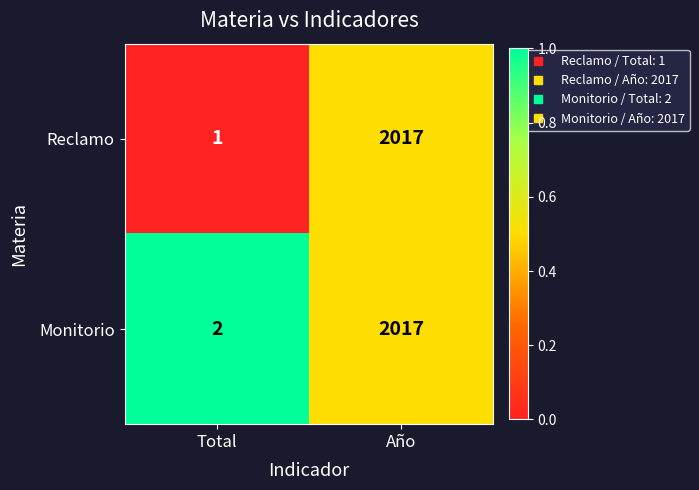

Where is Monitorio nearest to the value 1009?

Total